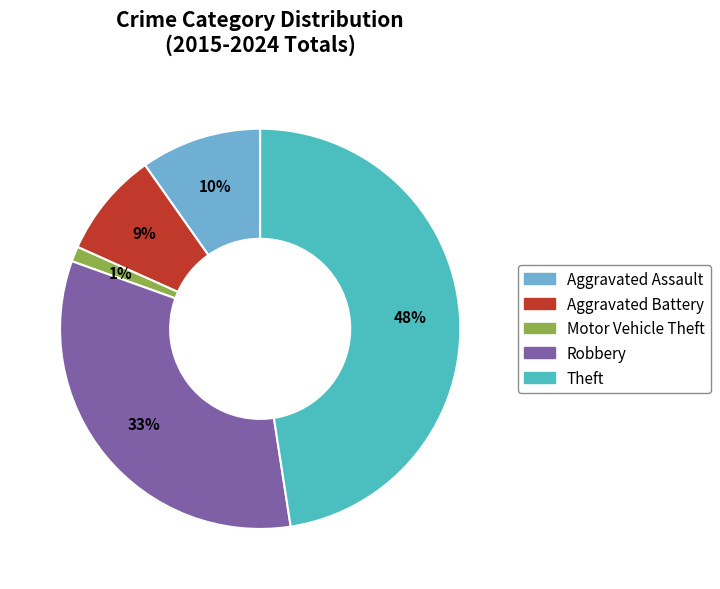

To the nearest percent, what is the combined percentage of Motor Vehicle Theft and Aggravated Battery?

10%